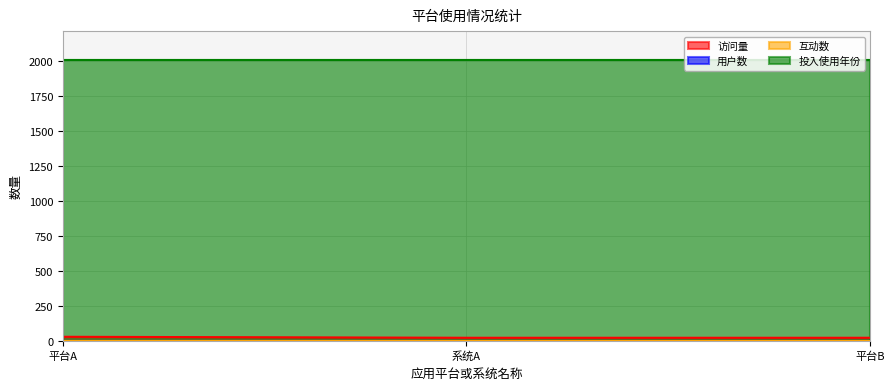

What is the label of the 3rd point from the right?

平台A